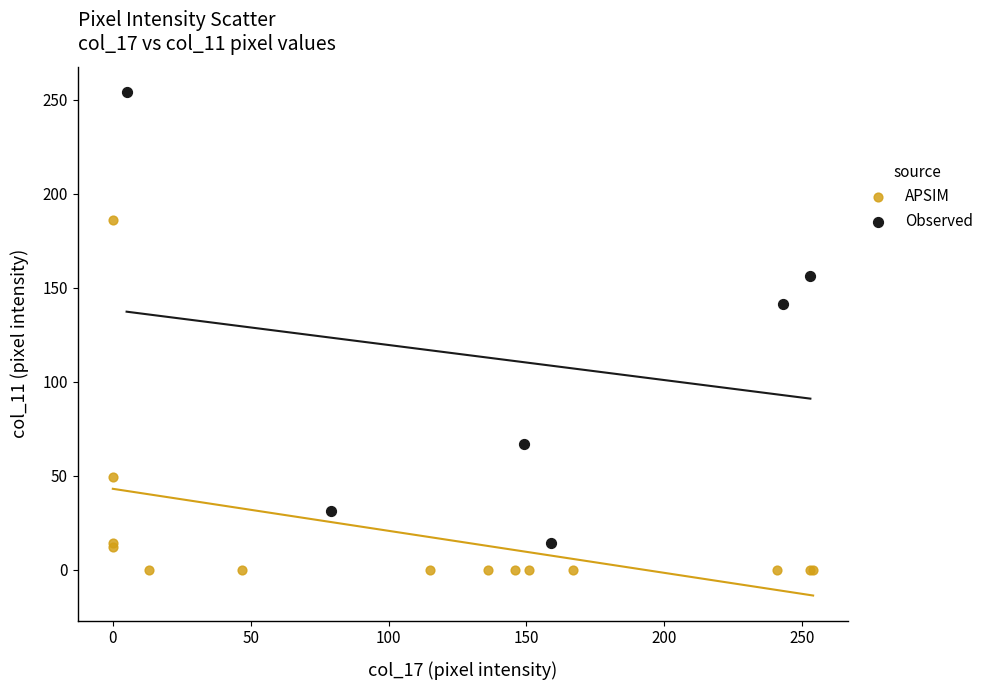

Which series contains the lowest Y value?

APSIM